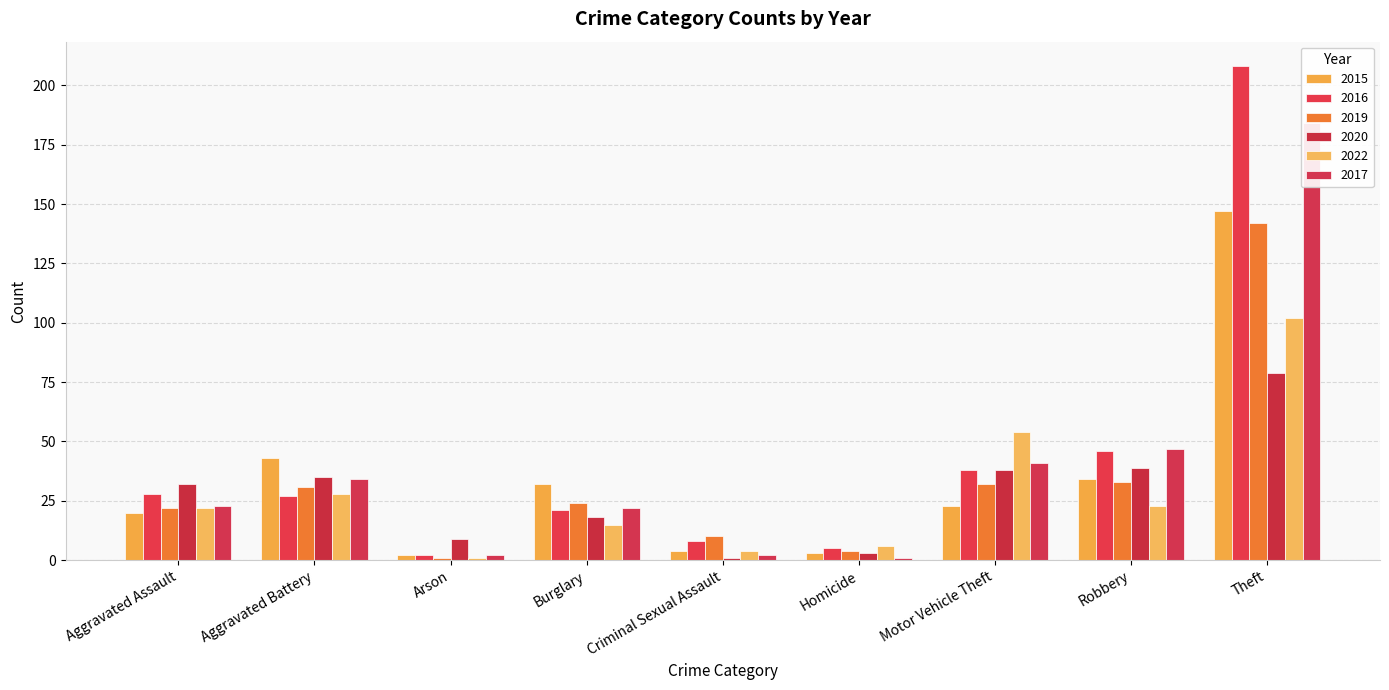

What are all the series names shown in the legend?

2015, 2016, 2019, 2020, 2022, 2017